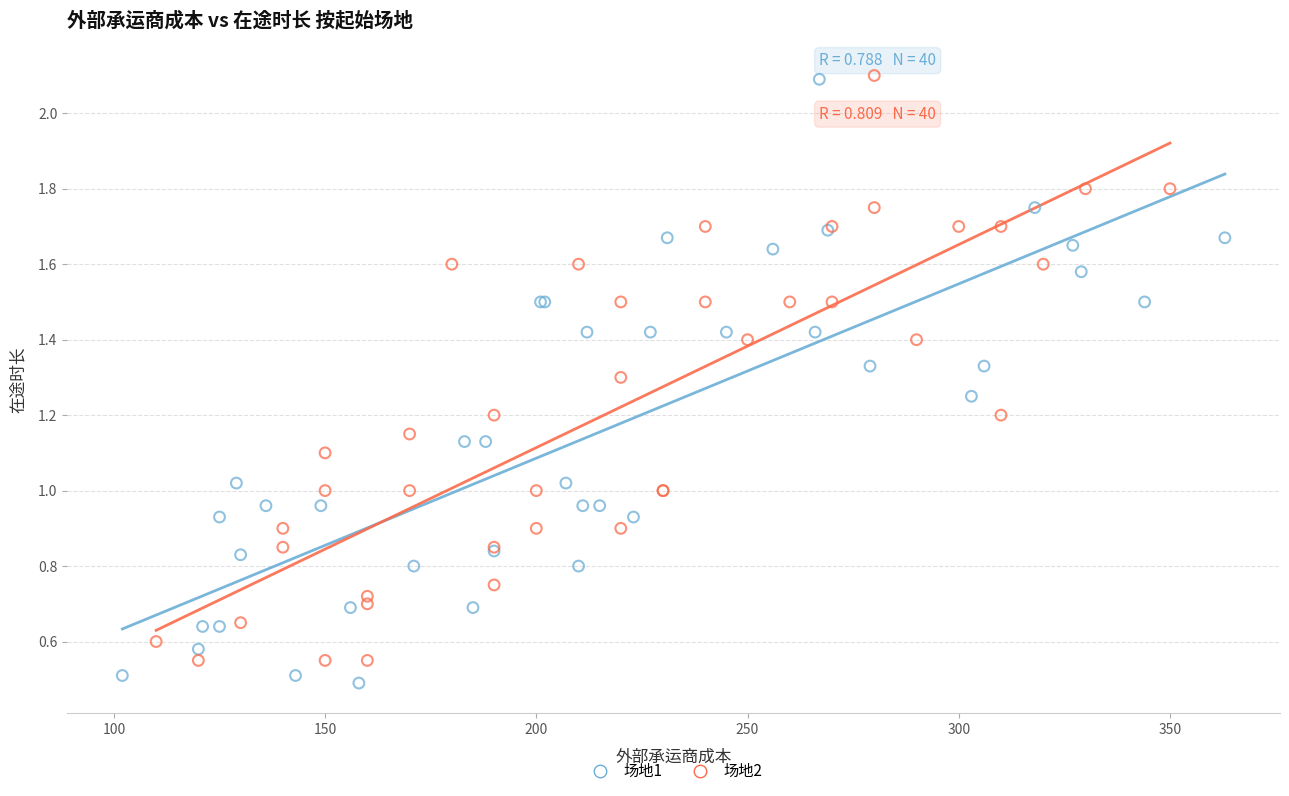

Which series has the largest Y range (max minus min)?

场地1